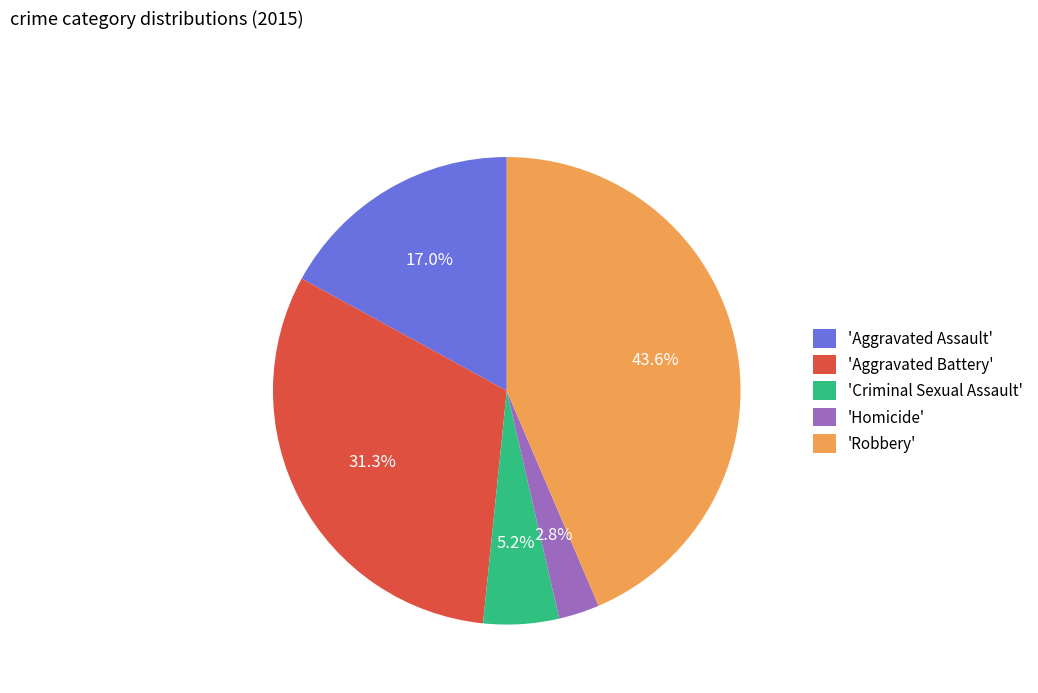

Does 'Aggravated Assault' account for over 50% of the chart?

No